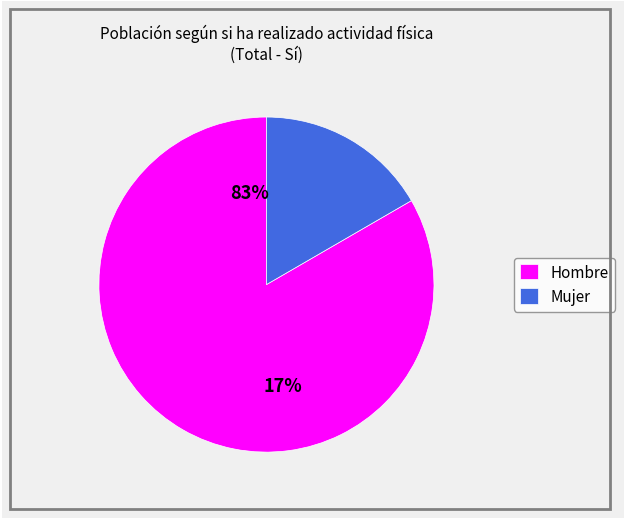

True or false: Hombre accounts for 71% of the total.

False